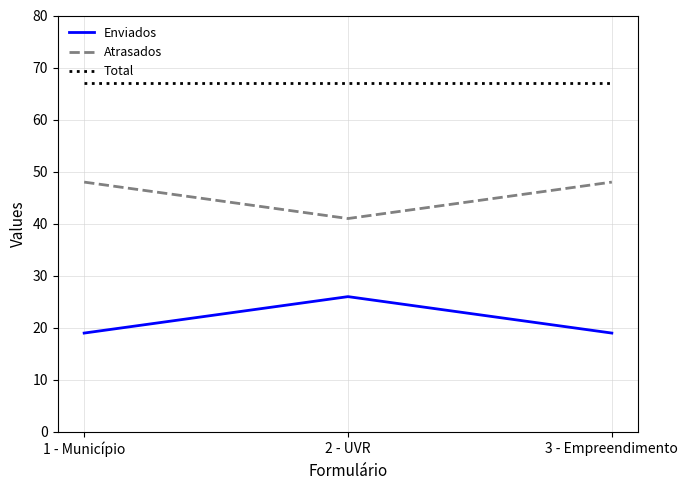

At 3 - Empreendimento, list the series in order from largest to smallest.

Total, Atrasados, Enviados